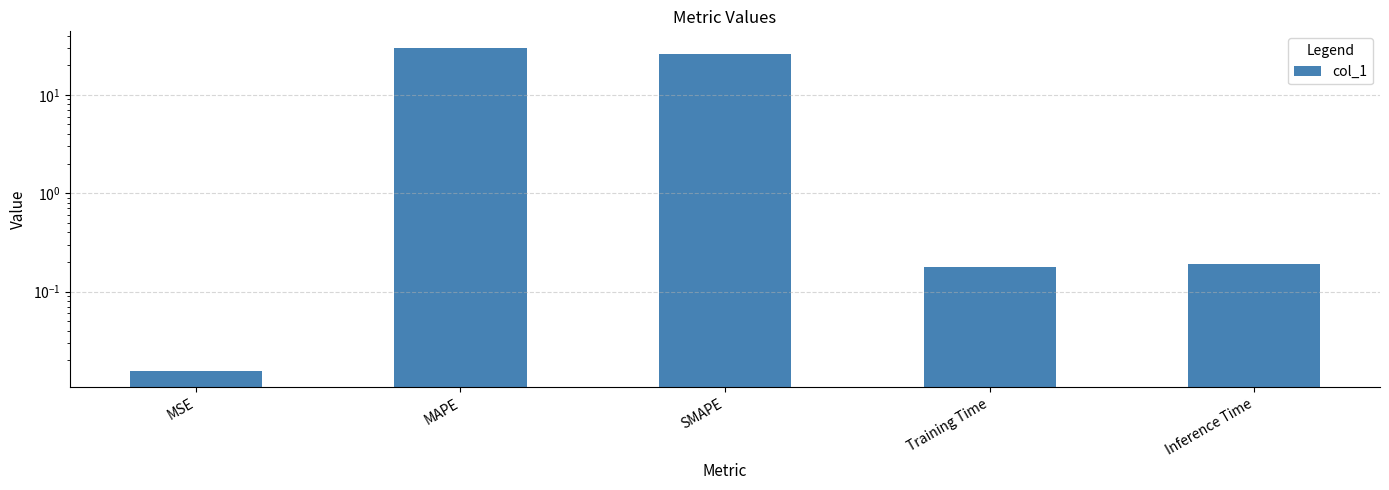

What is the value of the 2nd bar from the left?

30.3